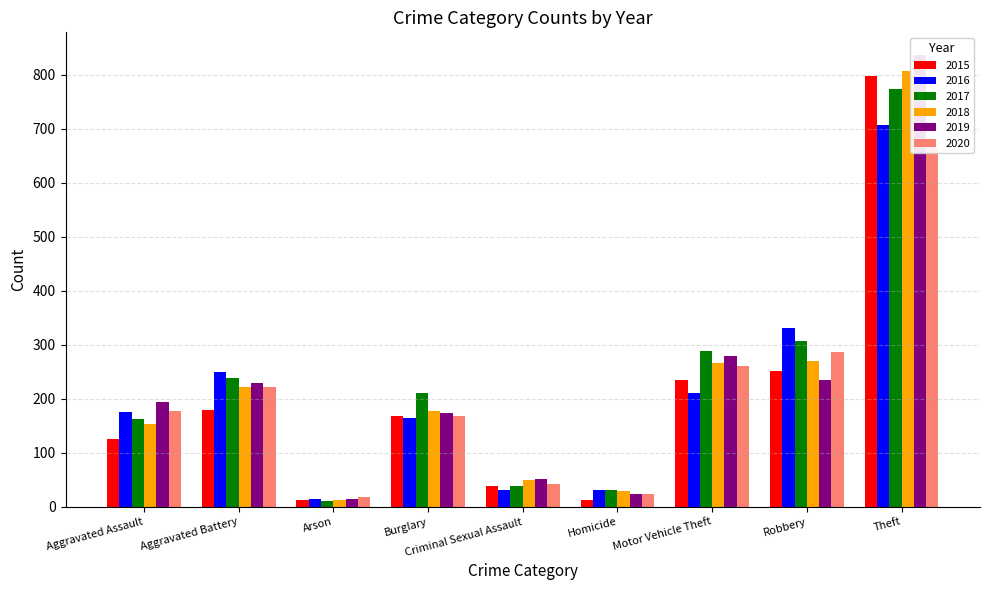

Rank the series by their maximum value, from highest to lowest.

2019, 2018, 2015, 2017, 2016, 2020